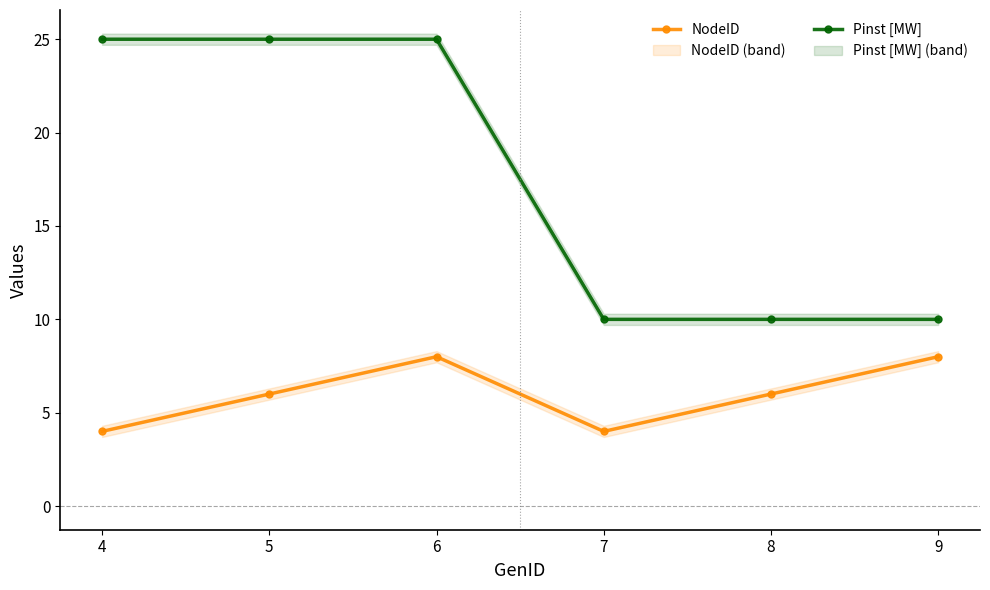

At which category does the chart reach its peak across all series?

4